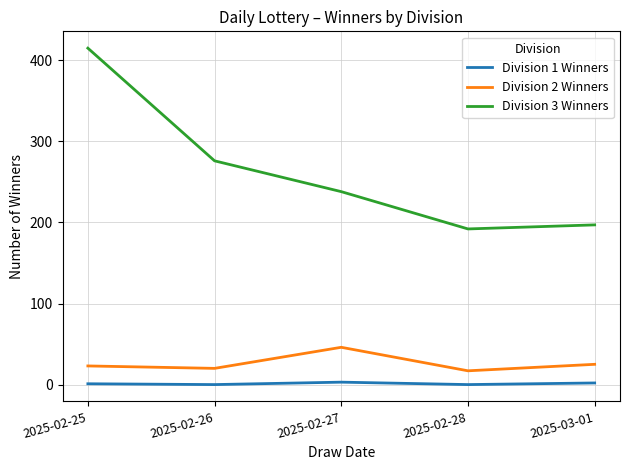

What is the difference between the Division 1 Winners values at 2025-02-25 and 2025-02-28?

1